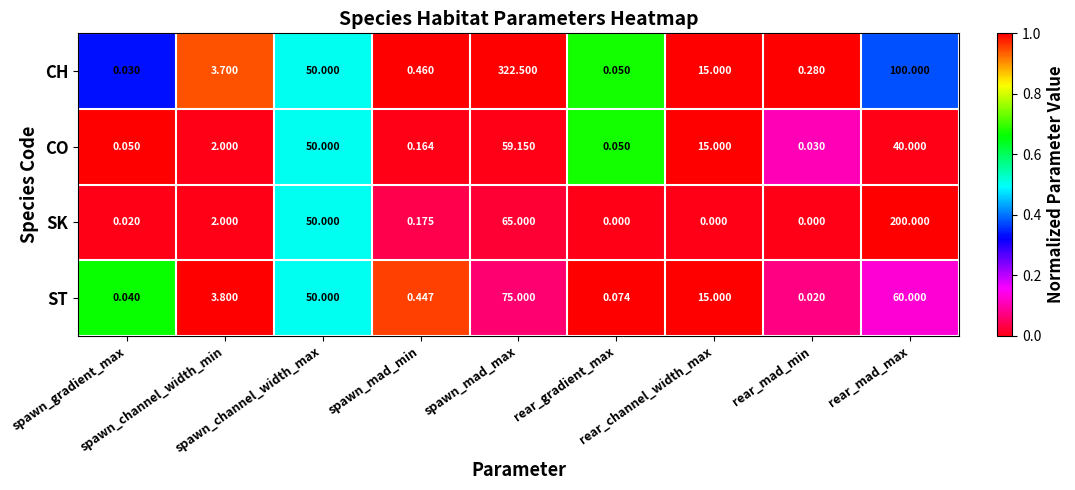

At spawn_mad_max, list the series in order from smallest to largest.

CO, SK, ST, CH